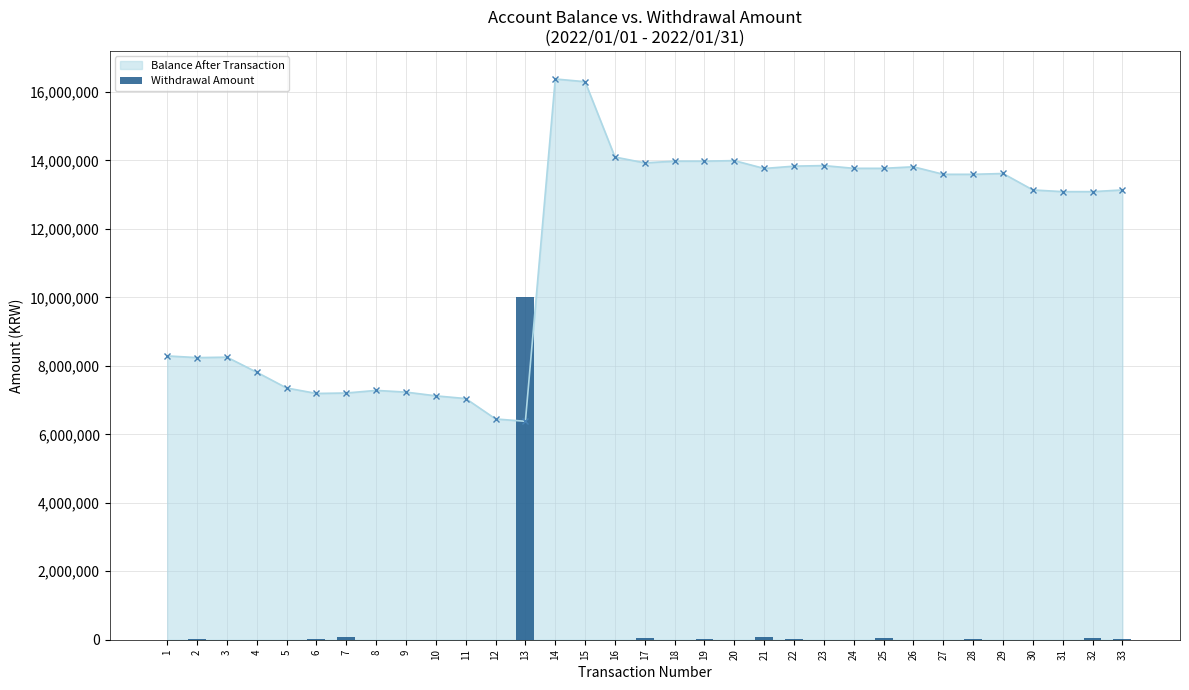

What is the change in value from 9 to 17?

+50000